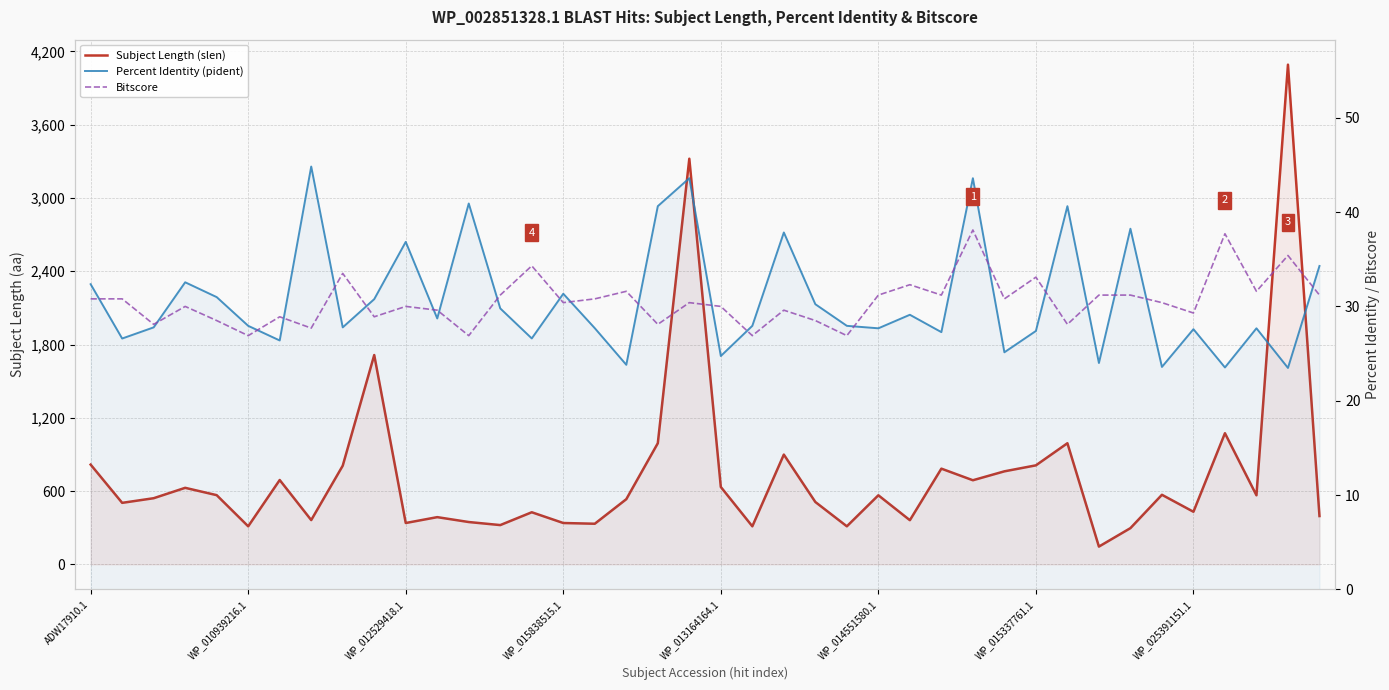

True or false: Bitscore and Subject Length (slen) intersect in this chart.

False